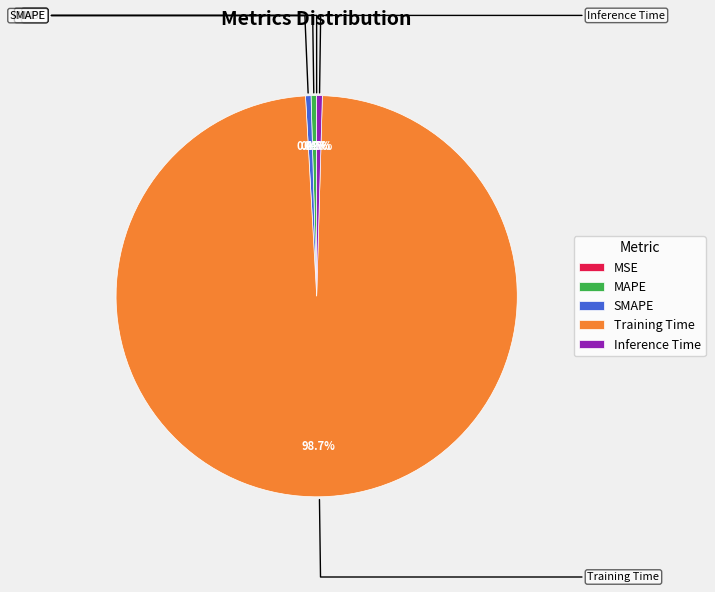

Is it true that SMAPE is 0% of the pie?

True